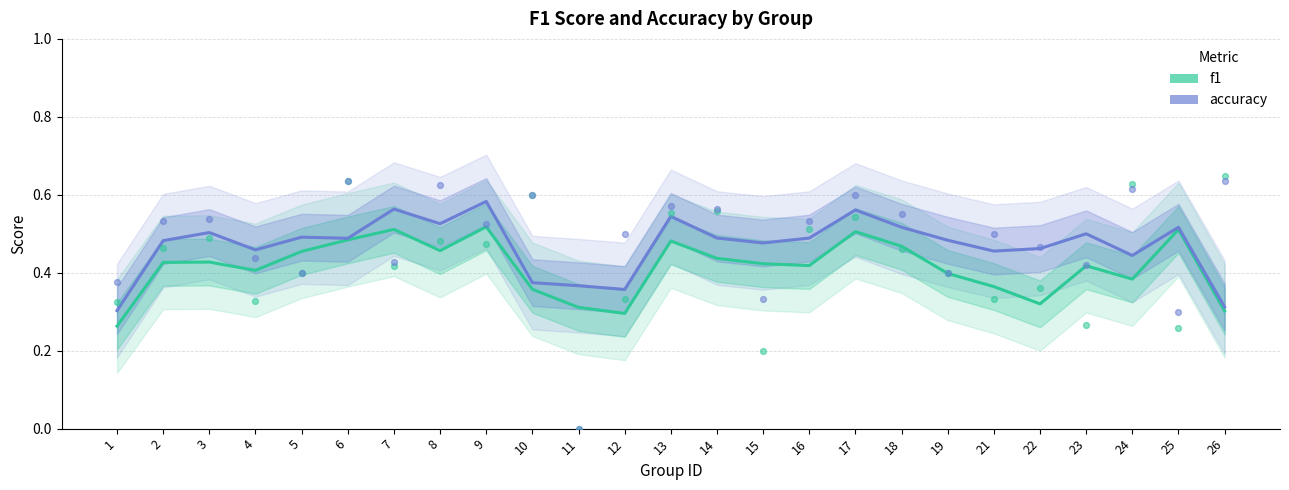

Which series contains the highest Y value?

accuracy